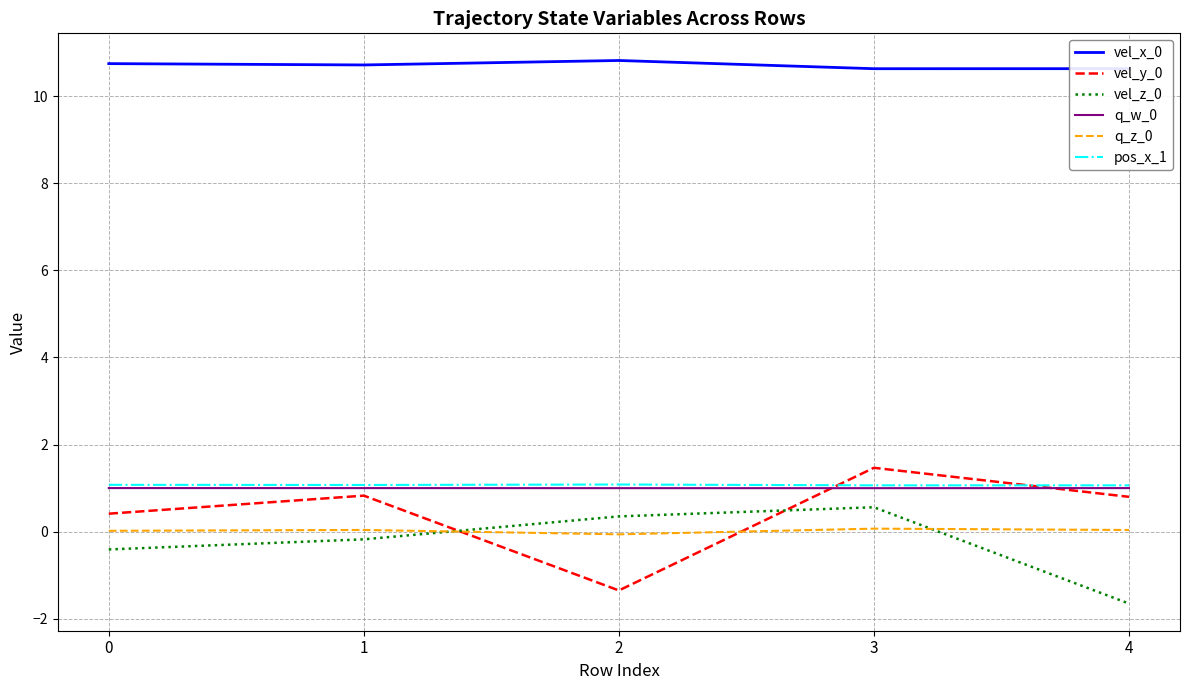

Count the number of data series in this chart.

6